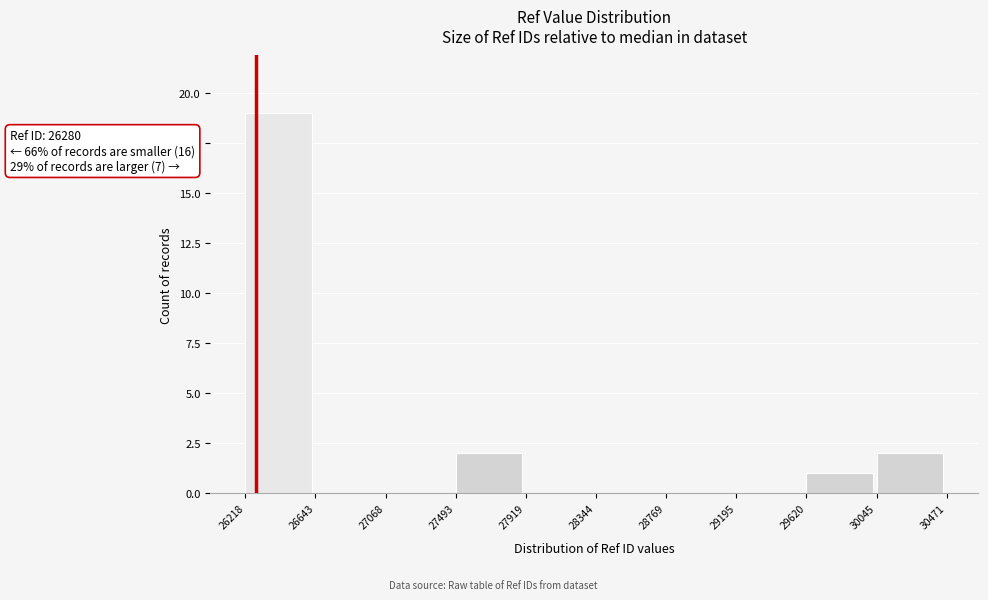

Over which range of the x-axis is the bar tallest?

26218 to 26643